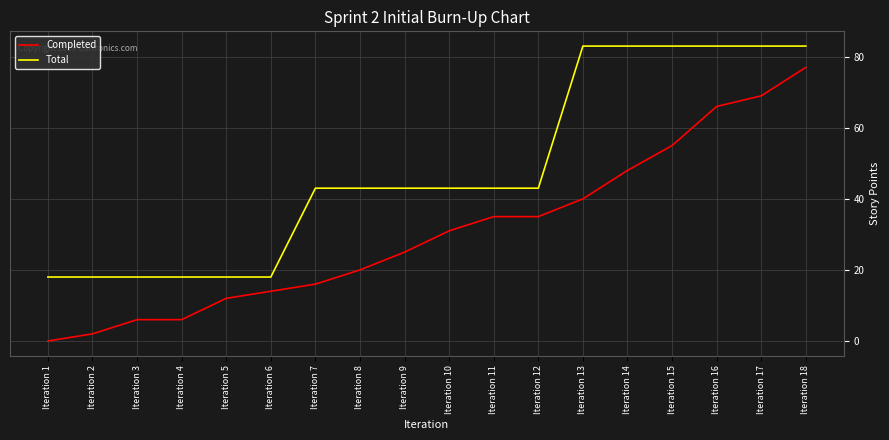

Is the value of Completed at Iteration 3 greater than the value of Total at Iteration 17?

No